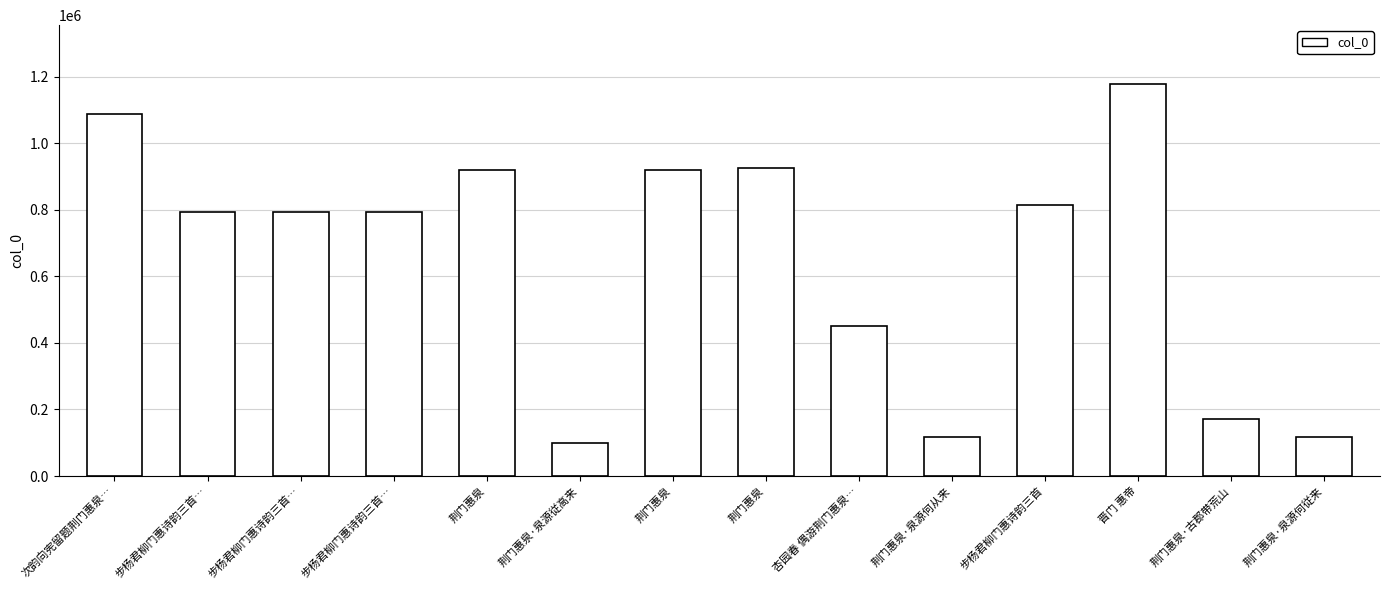

How many bars are there in total?

14